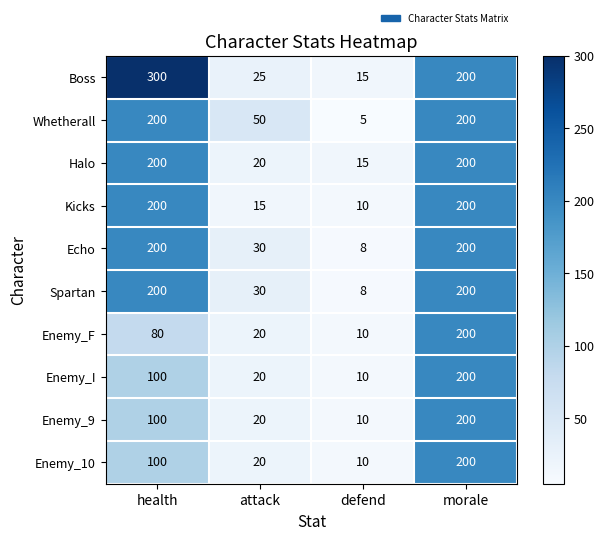

What is the difference between the second highest and second lowest values in the Enemy_F series?

60